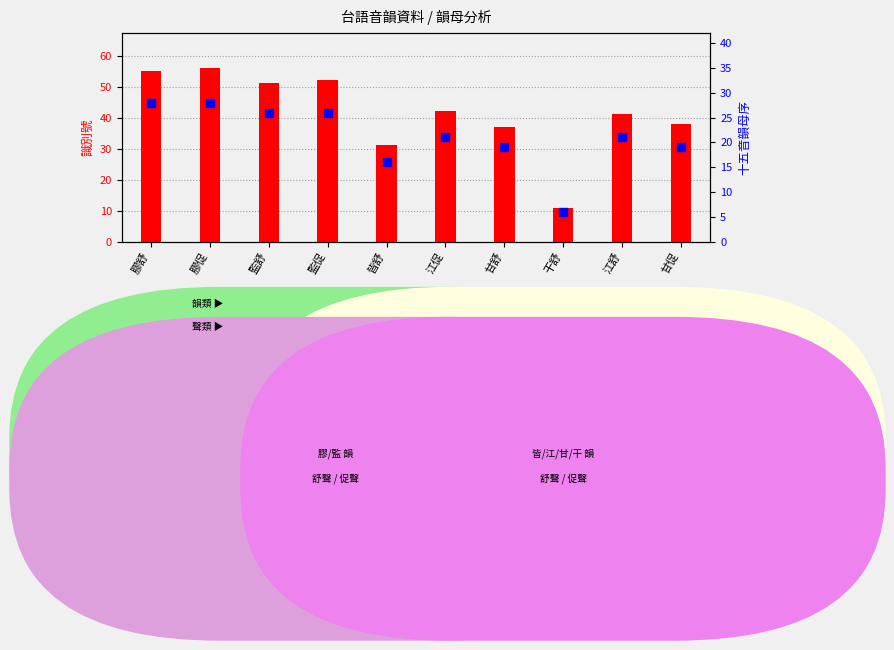

What is the total value across all series at 皆舒?

47